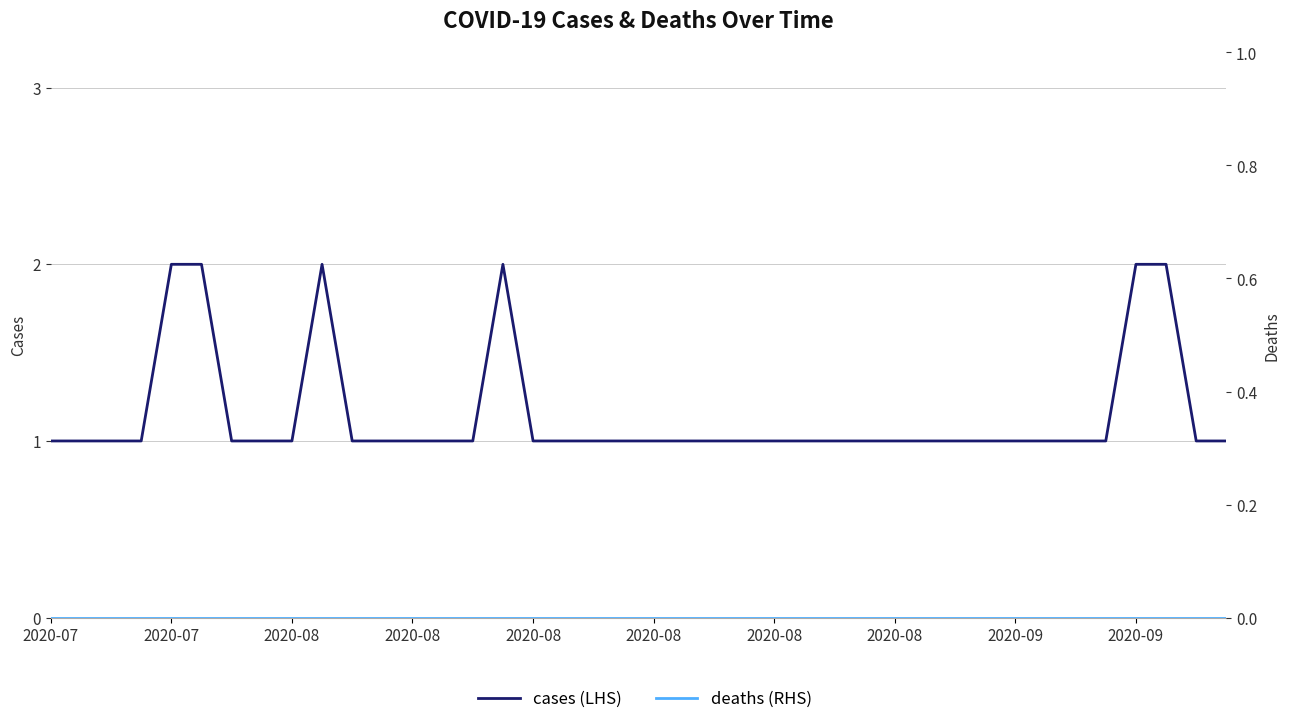

Rank the series at 2020-08 from lowest to highest value.

deaths, cases